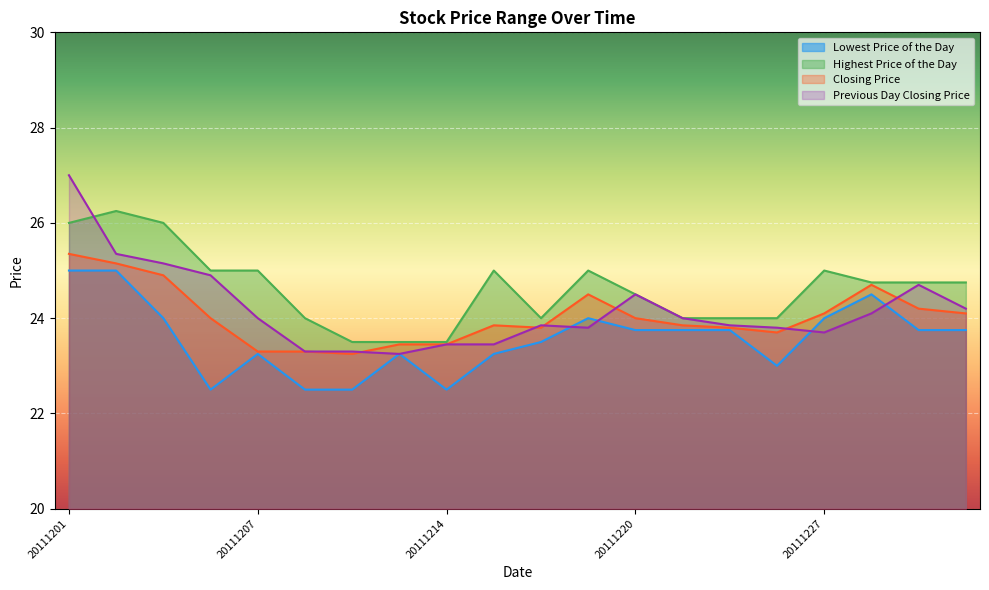

What are all the series names shown in the legend?

Lowest Price of the Day, Highest Price of the Day, Closing Price, Previous Day Closing Price